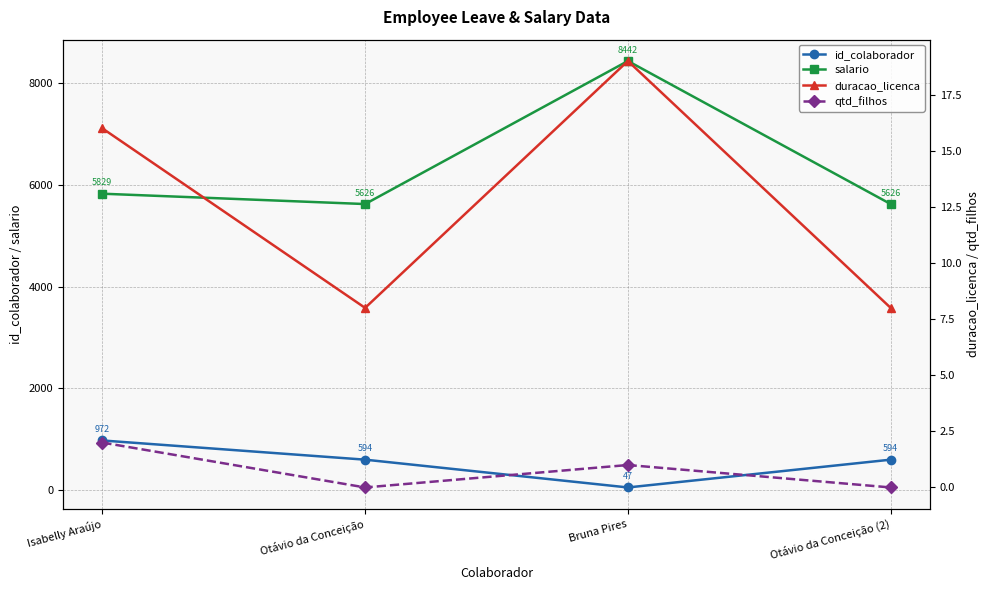

What is the difference between the maximum and minimum values in the duracao_licenca series?

11.0